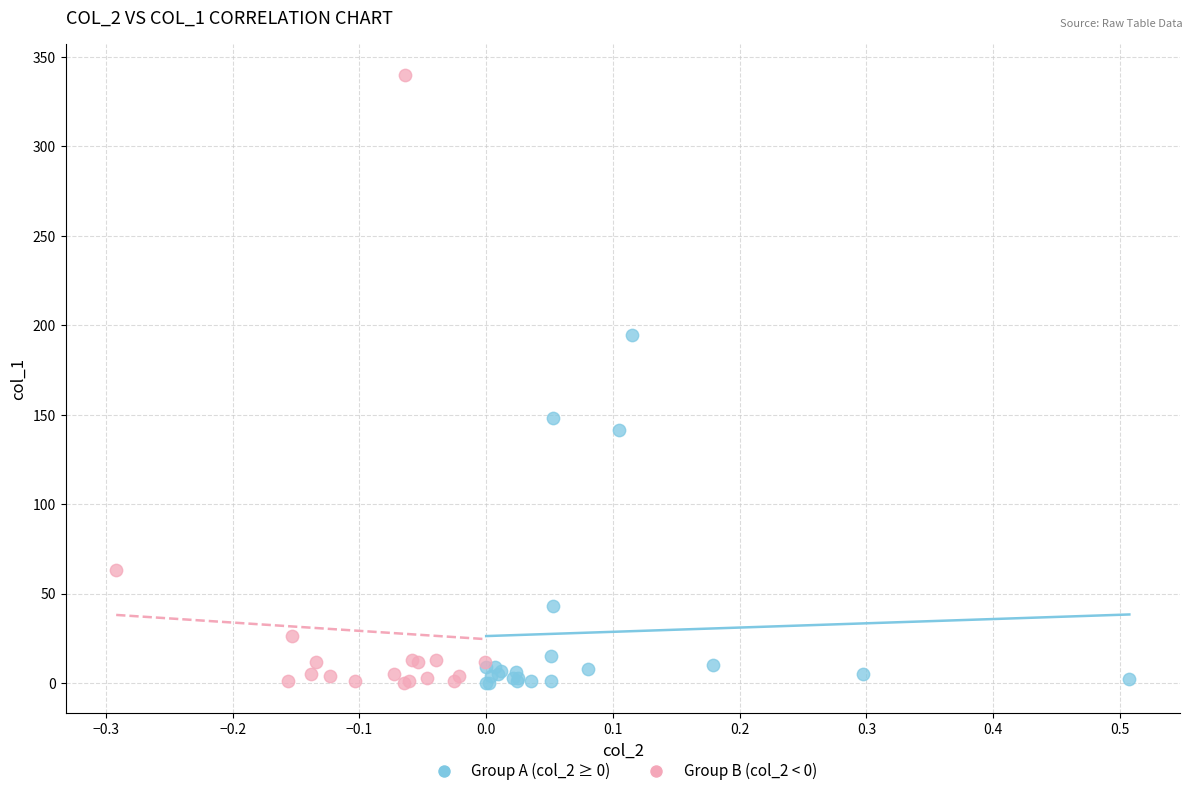

What are all the series names shown in the legend?

Group A (col_2 ≥ 0), Group B (col_2 < 0)